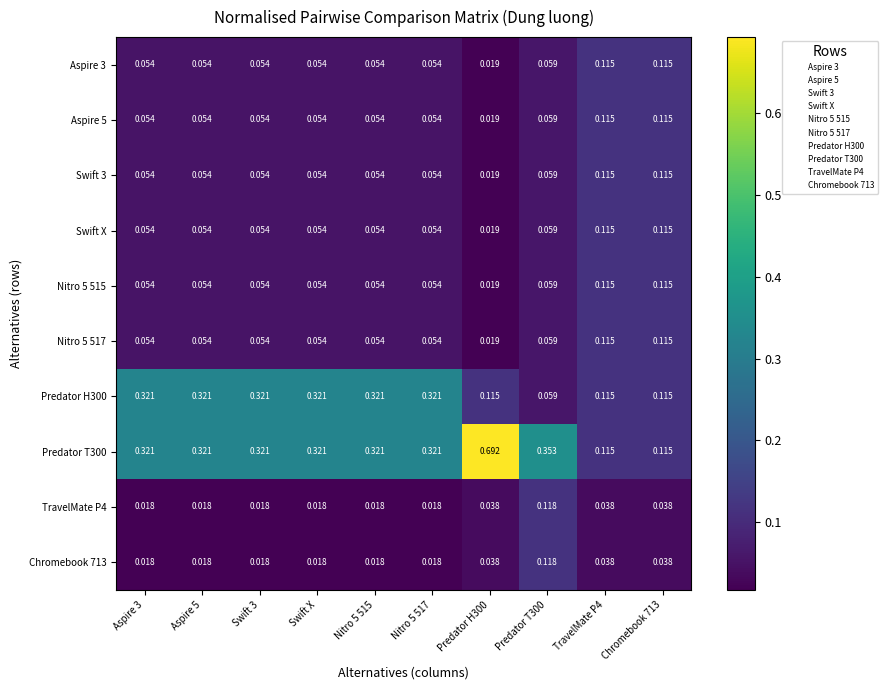

Is the value of Aspire 3 at TravelMate P4 greater than the value of Swift 3 at Aspire 3?

Yes